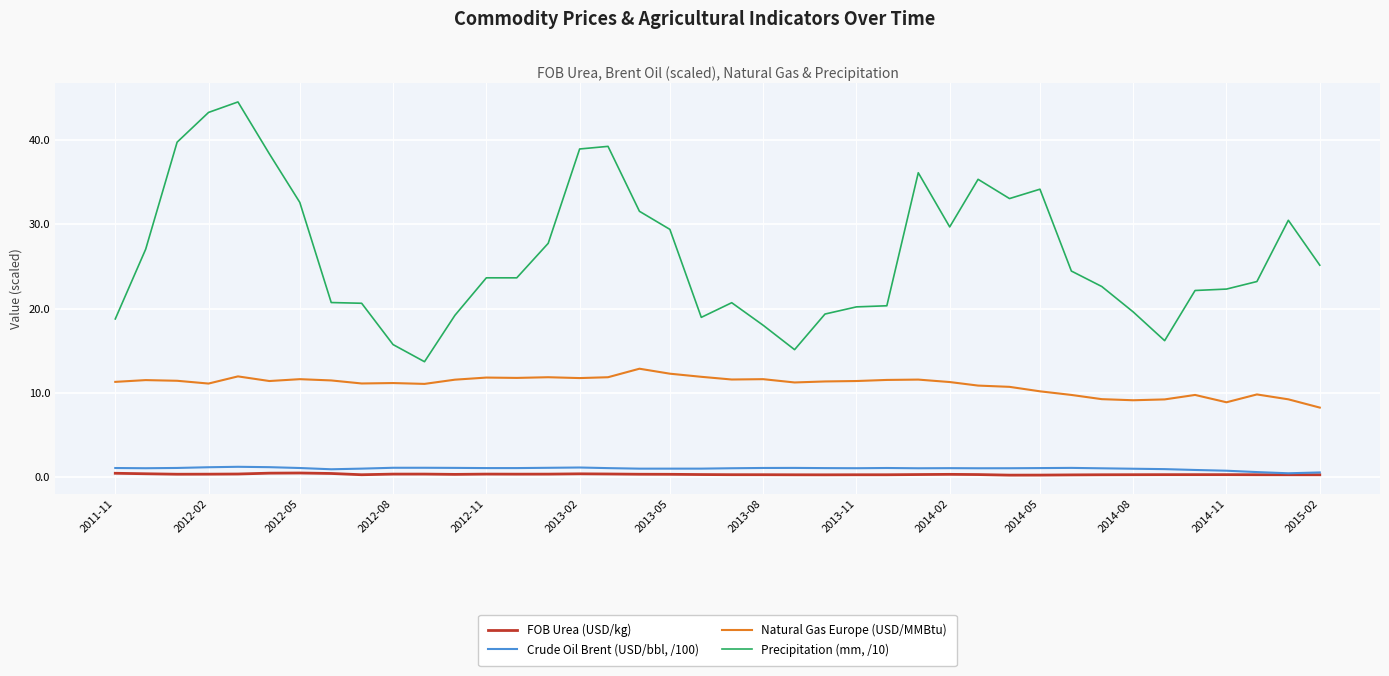

True or false: FOB Urea (USD/kg) and Natural Gas Europe (USD/MMBtu) intersect in this chart.

False